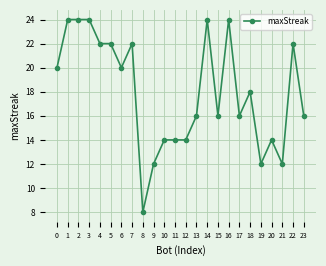

Does the chart display data point markers on the line(s)?

Yes